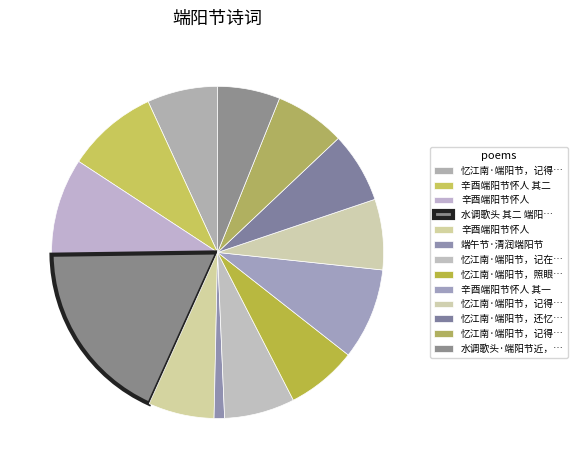

How many segments does this pie chart have?

13